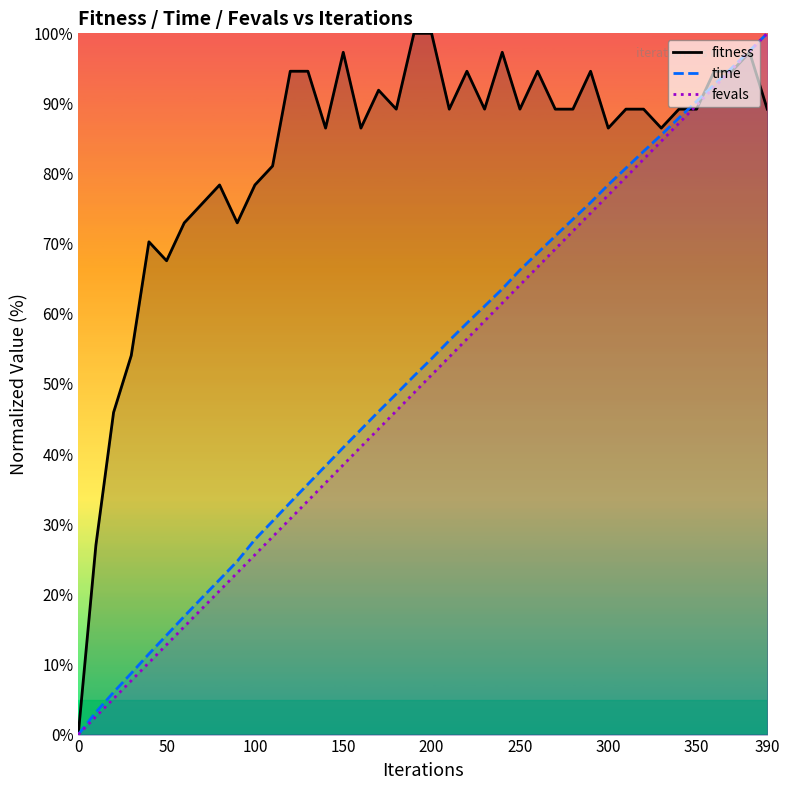

The fevals series shows 12.8 at 50. True or false?

True